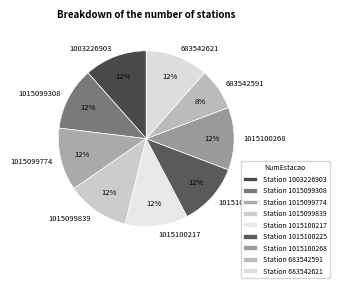

Approximately how many times larger is the value at 1015100217 compared to 1015099774?

1.0